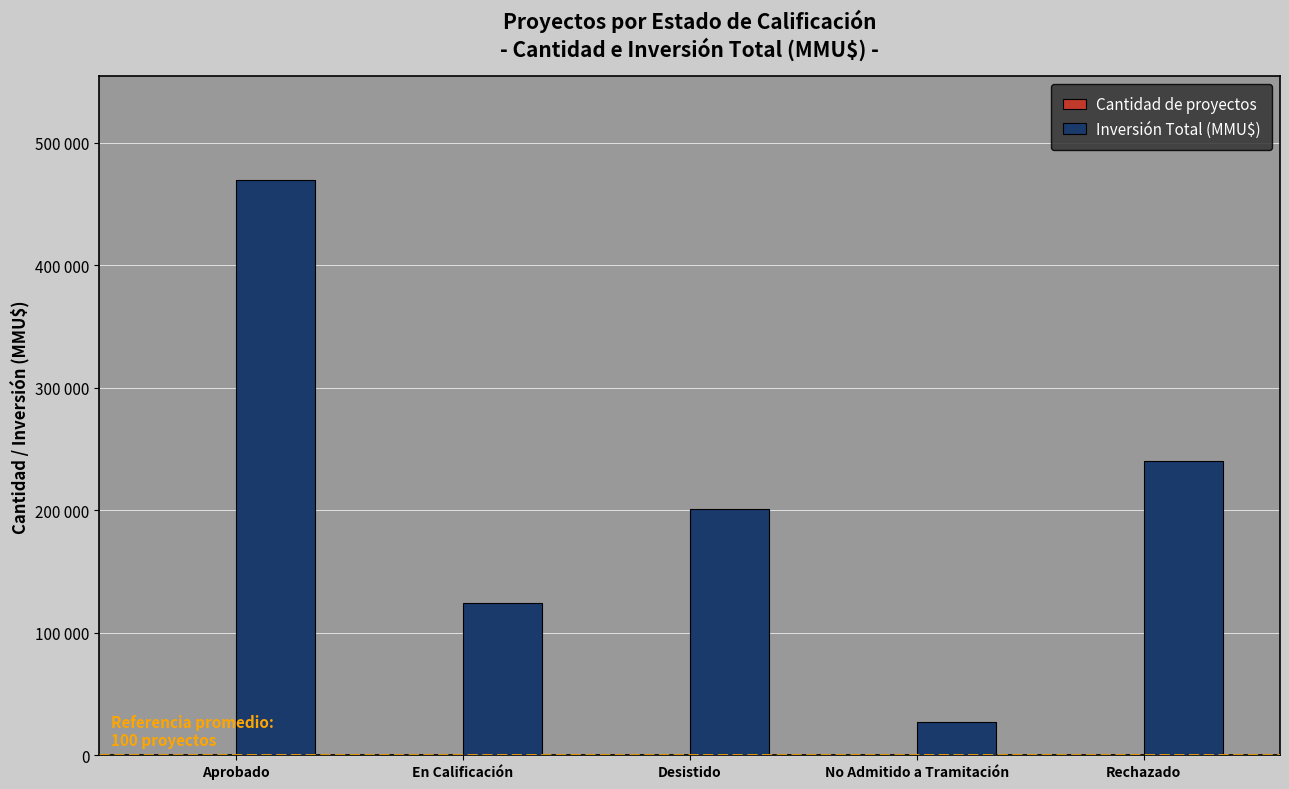

What is the average value of the Inversión Total (MMU$) series?

212447